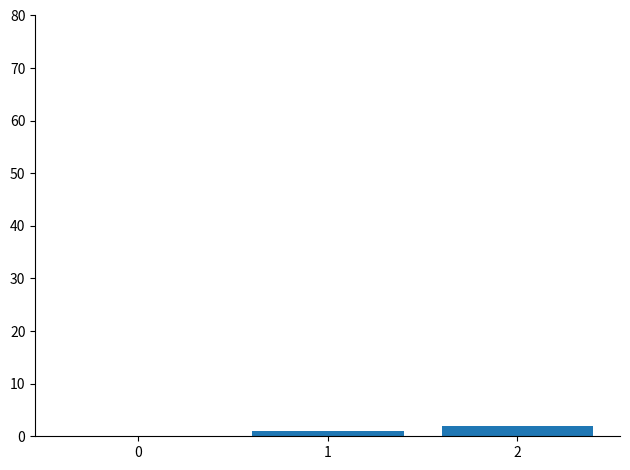

How many series are shown in this chart?

1